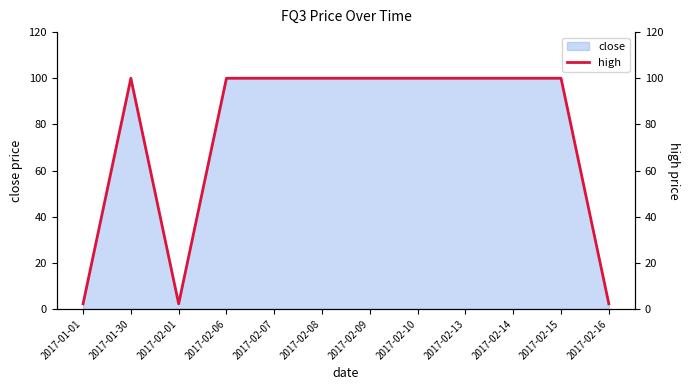

What is the approximate value at 2017-02-01?

2.2